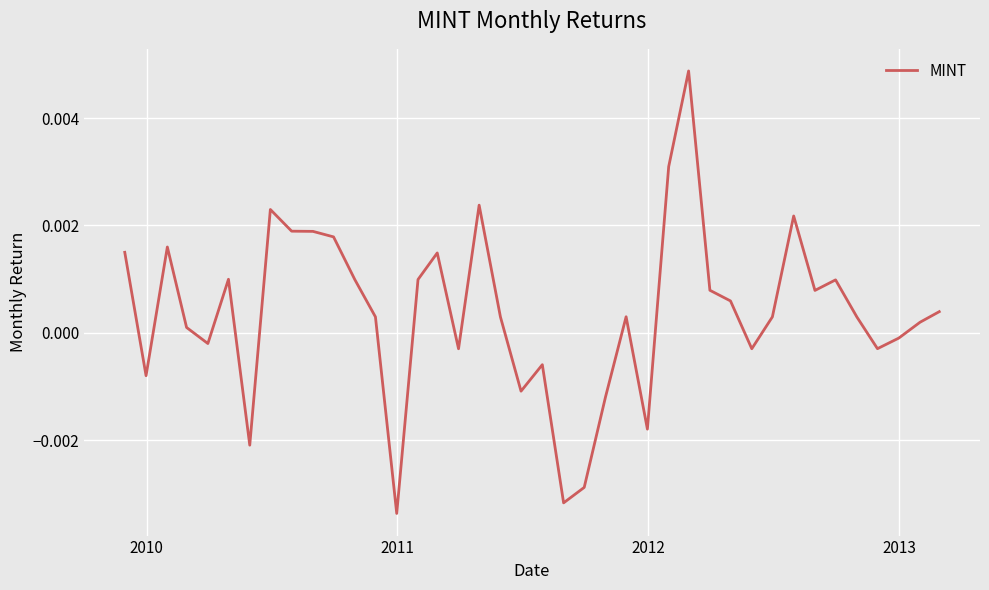

How many lines are shown in the chart?

1